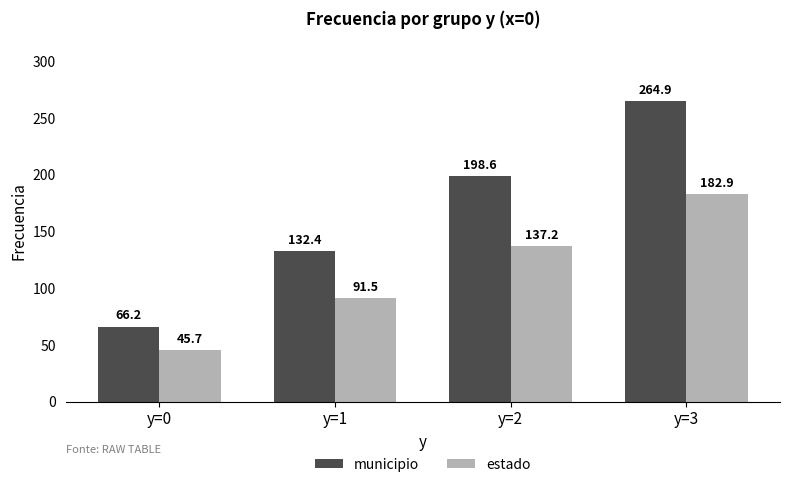

Reading left to right, transcribe all the data shown in this chart.

municipio: 66.2	132.4	198.6	264.9
estado: 45.7	91.5	137.2	182.9